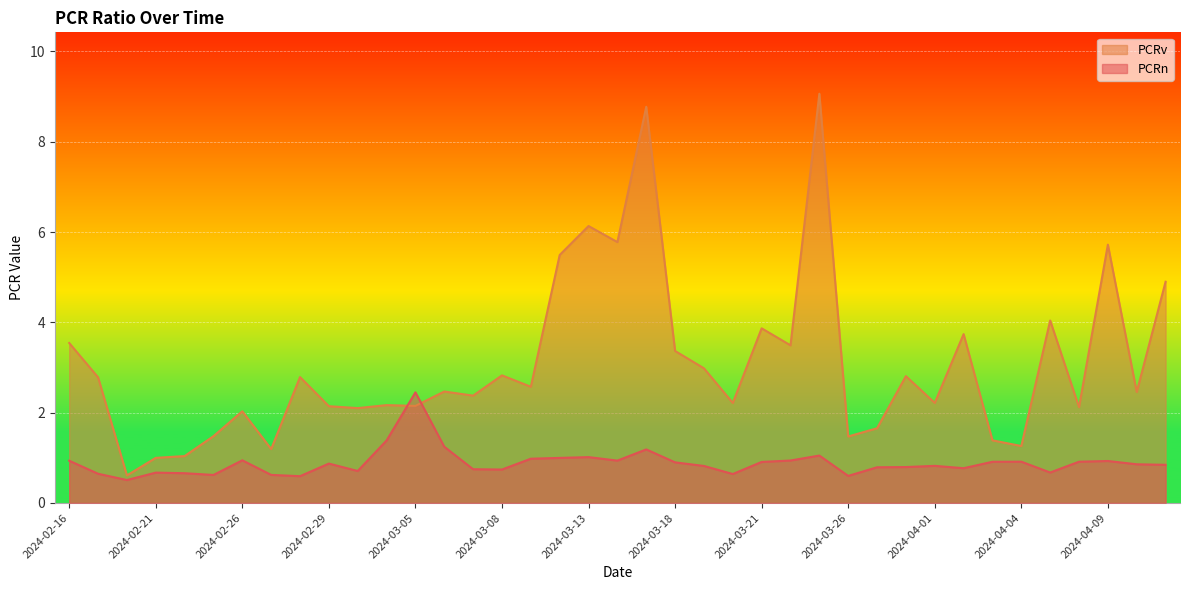

How many times do PCRn and PCRv cross each other?

2